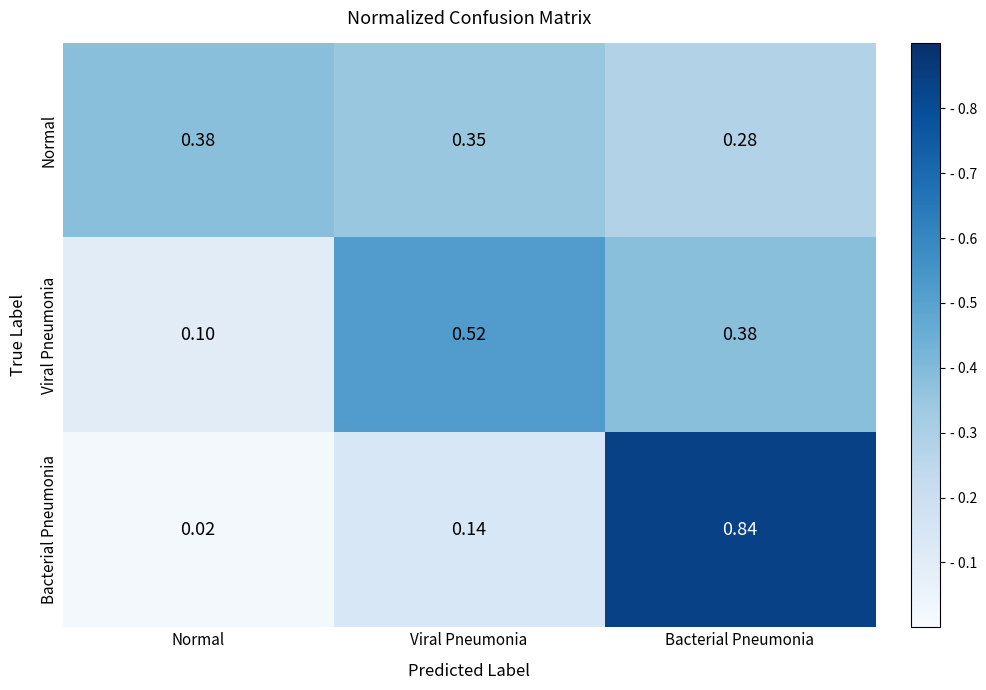

List the series in order of their peak value, highest first.

Bacterial Pneumonia, Viral Pneumonia, Normal